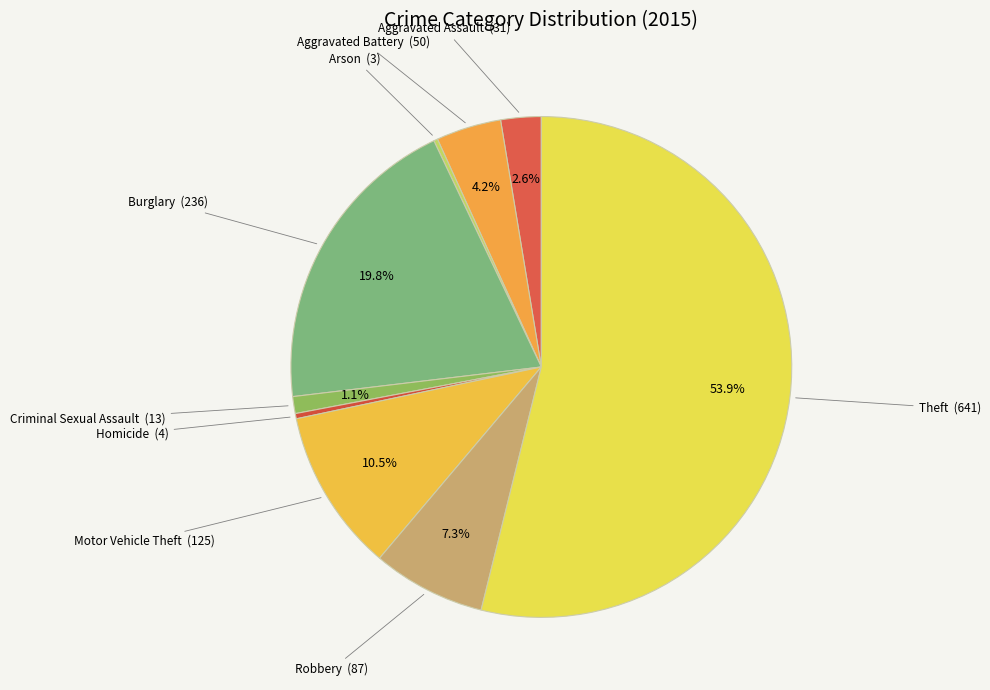

Approximately how many times larger is the value at Motor Vehicle Theft compared to Aggravated Assault?

4.0